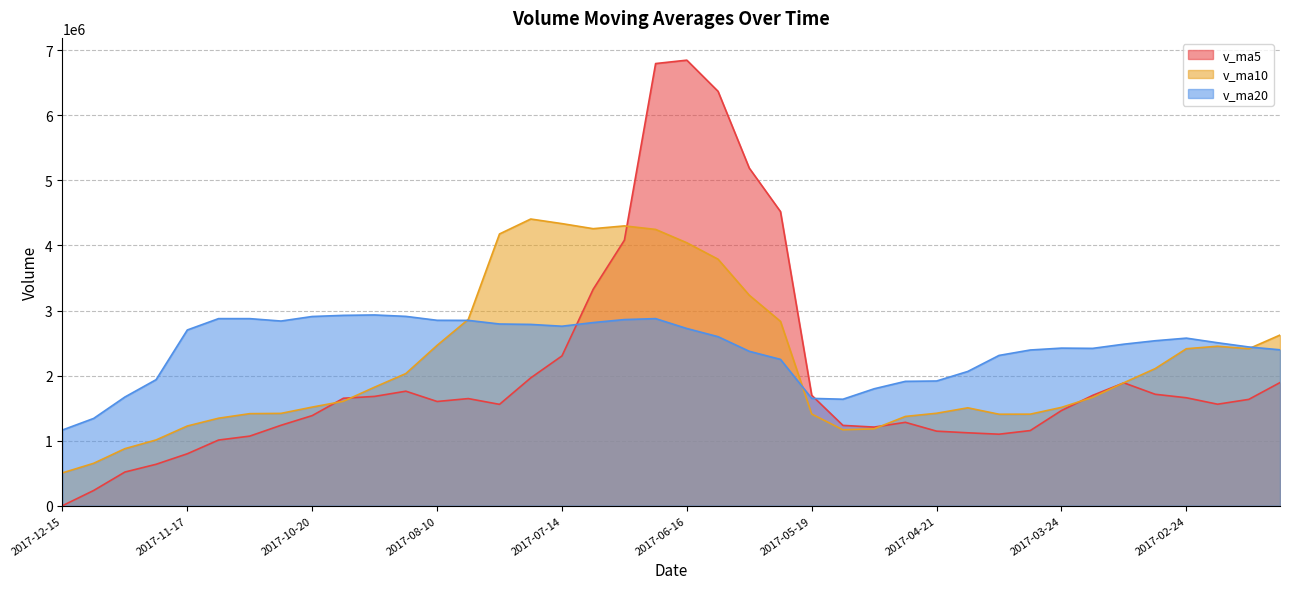

Where is v_ma20 nearest to the value 2047452?

2017-04-14